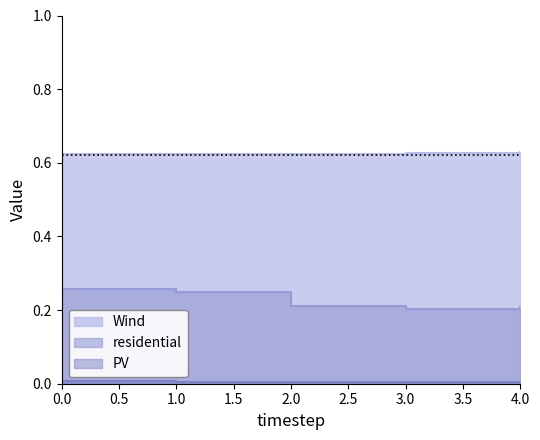

Reading right to left, transcribe all the data shown in this chart.

Wind: 4=0.6	3=0.6	2=0.6	1=0.6	0=0.6
PV: 4=0.0	3=0.0	2=0.0	1=0.0	0=0.0
residential: 4=0.2	3=0.2	2=0.2	1=0.2	0=0.3